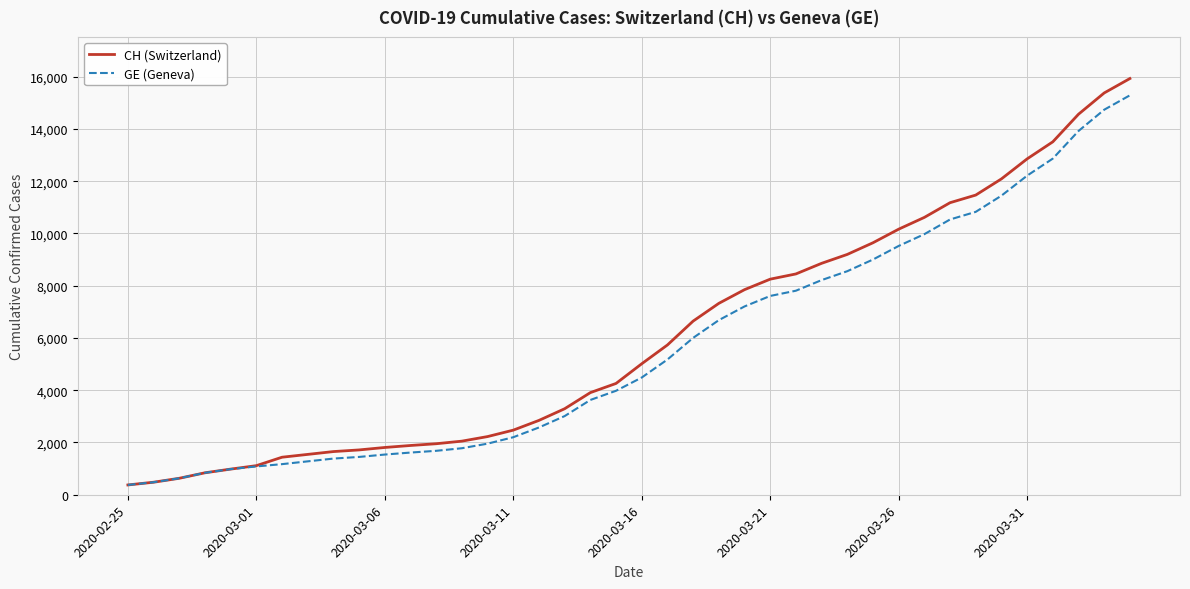

Which series has the widest spread of values?

CH (Switzerland)